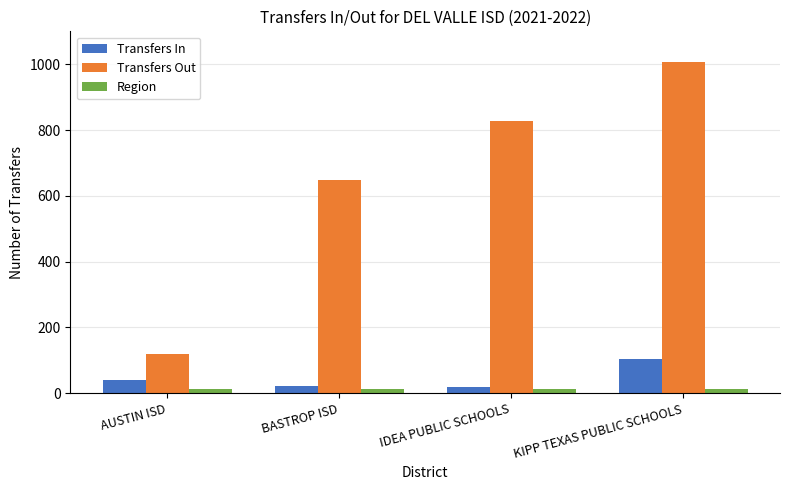

Between BASTROP ISD and IDEA PUBLIC SCHOOLS, which series saw the biggest shift?

Transfers Out